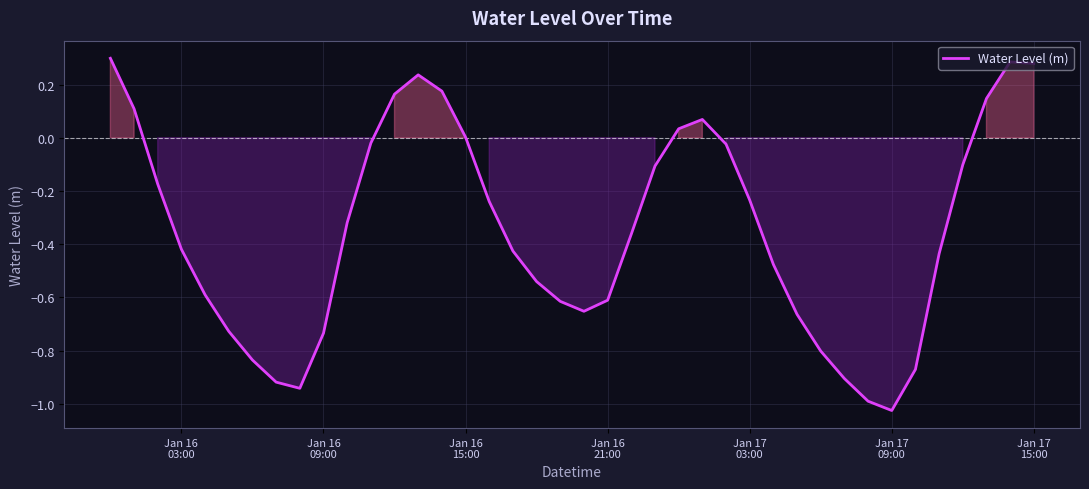

What is the difference between the maximum and minimum values?

1.3